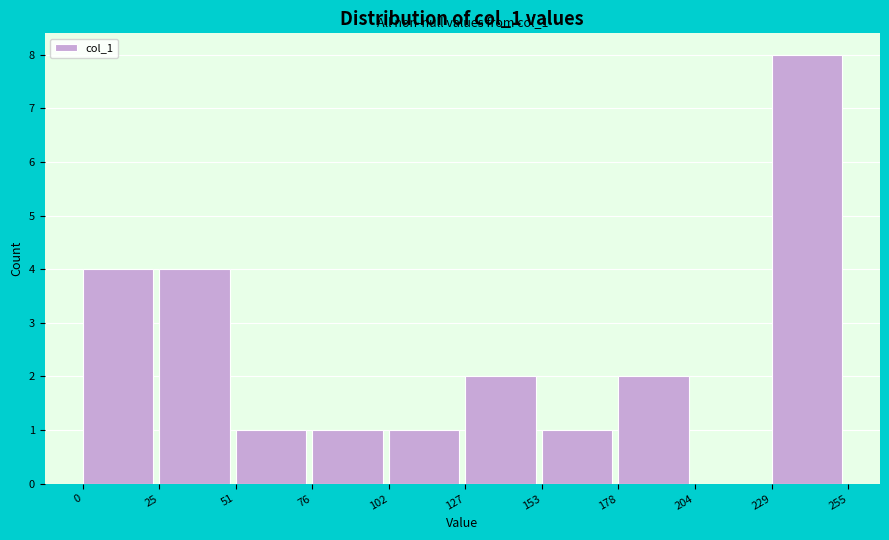

Over which range of the x-axis is the bar tallest?

229 to 255